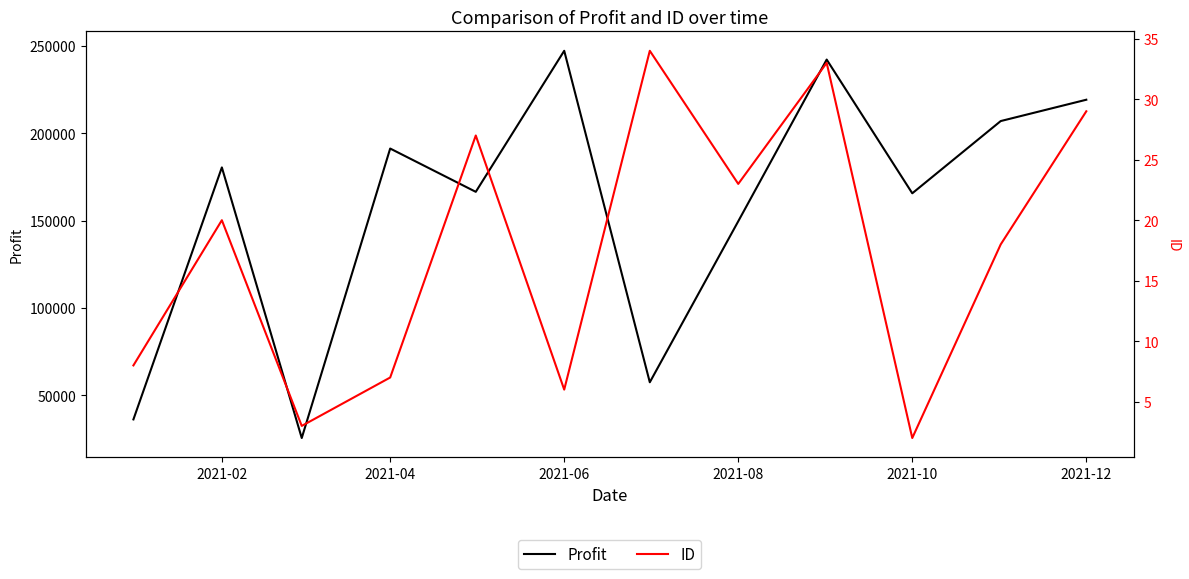

Where is Profit nearest to the value 136376?

2021-08